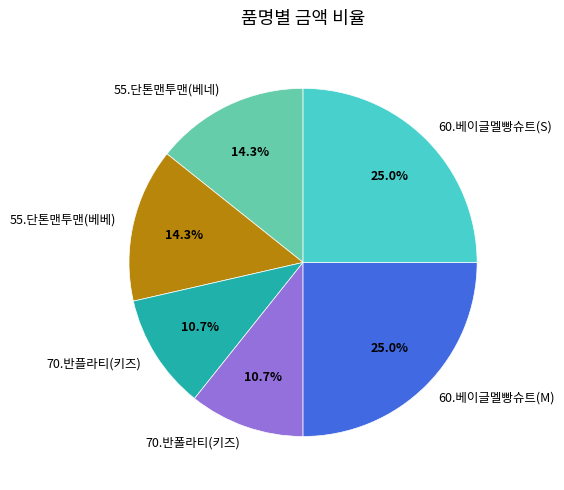

Approximately how many times larger is the value at 70.반플라티(키즈) compared to 70.반폴라티(키즈)?

1.0